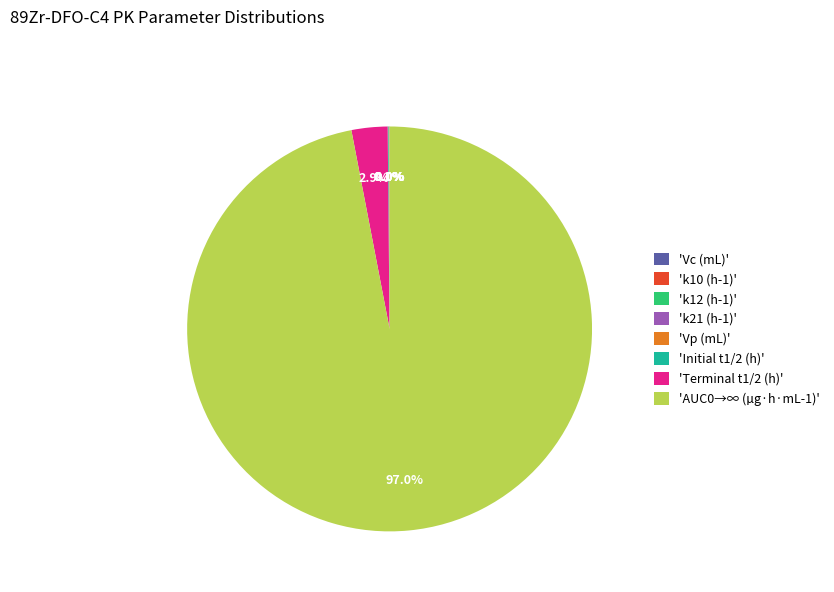

Is there any slice that represents more than half of the pie?

Yes